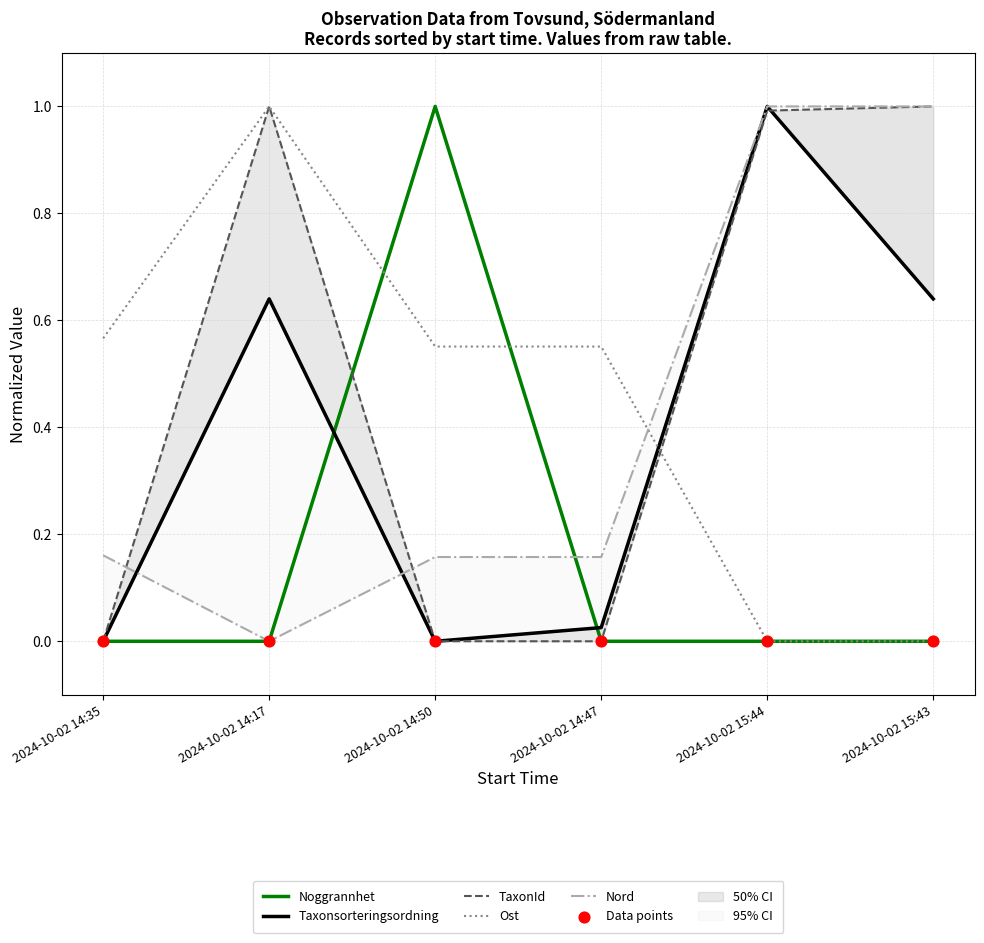

At how many categories does at least one series exceed 0?

6